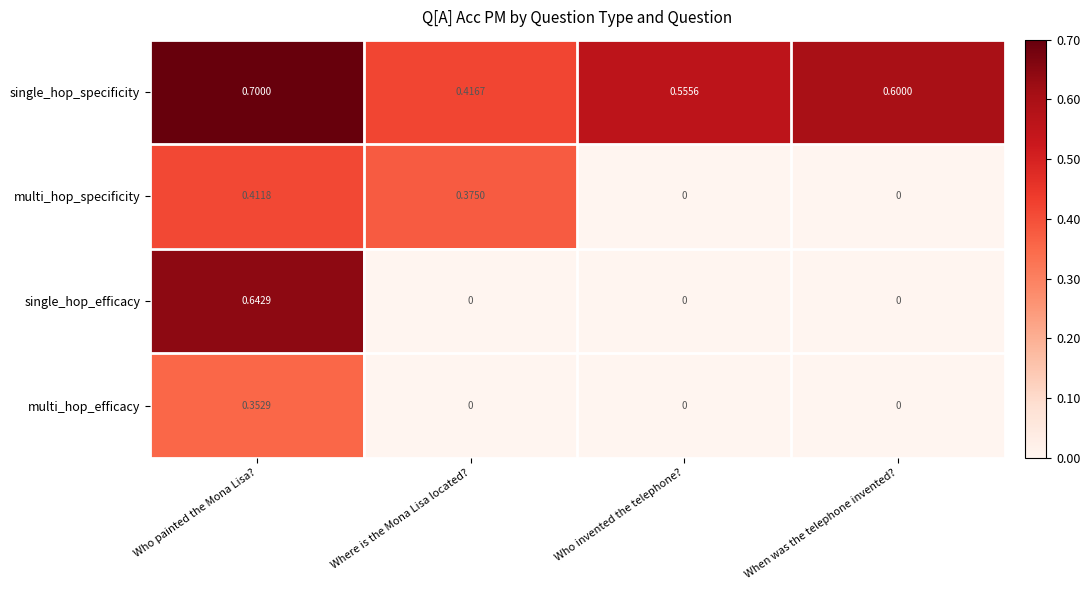

Between Who painted the Mona Lisa? and Where is the Mona Lisa located?, which series saw the biggest shift?

single_hop_efficacy